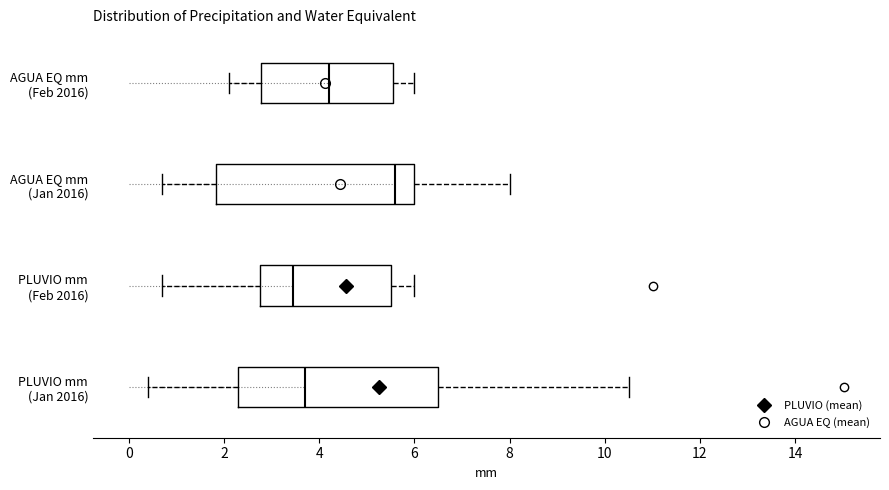

Which box's median line is the furthest to the left?

PLUVIO mm (Feb 2016)